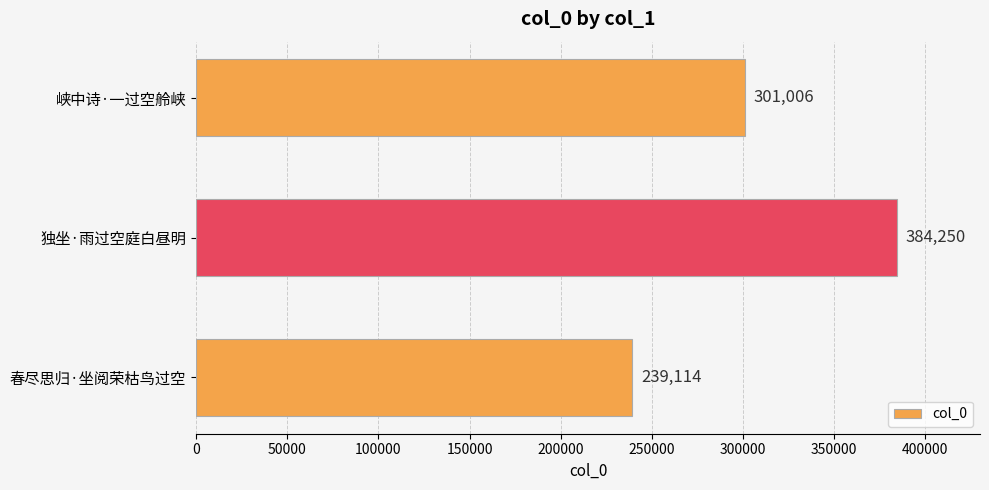

Count the values in the range 239114 to 384250.

3